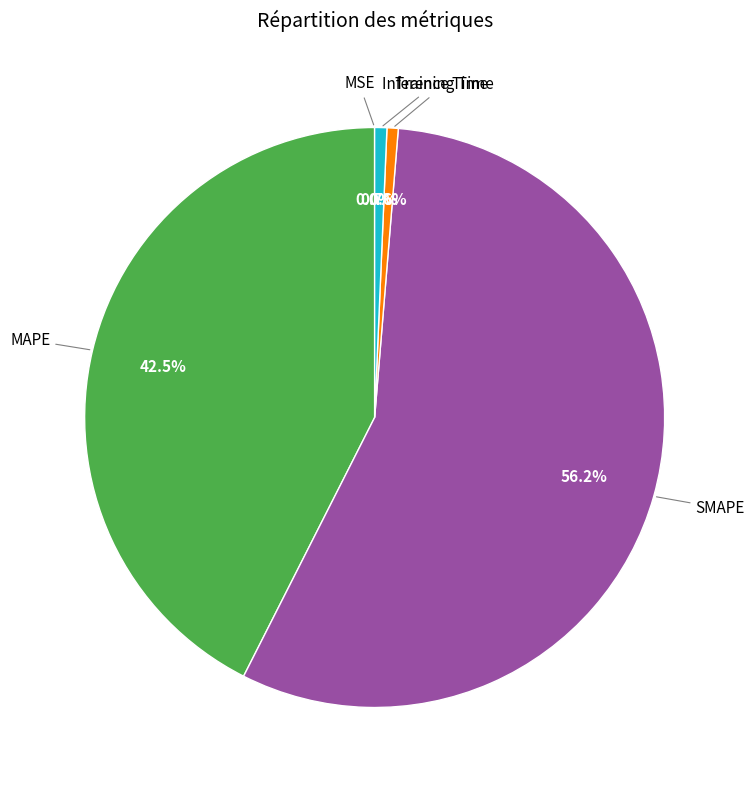

Is there a majority slice in this chart?

Yes